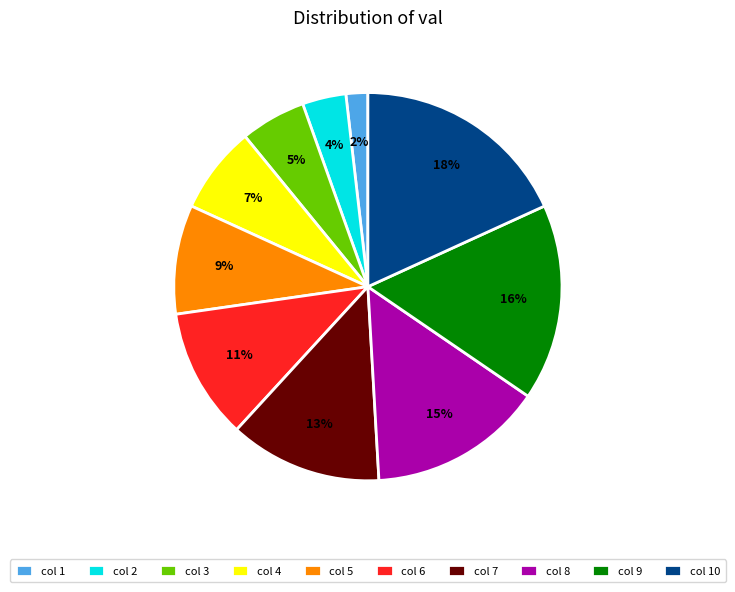

To the nearest percent, what is the difference between the col 9 and col 5 slice percentages?

7%